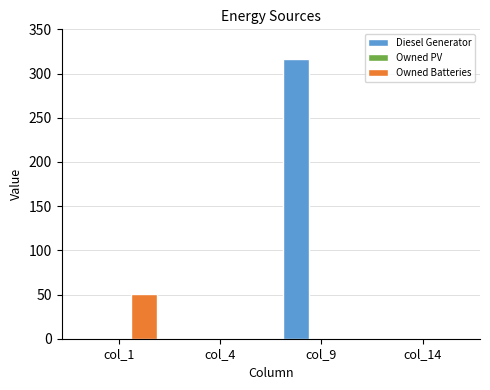

How many Diesel Generator values are between 0 and 316?

4